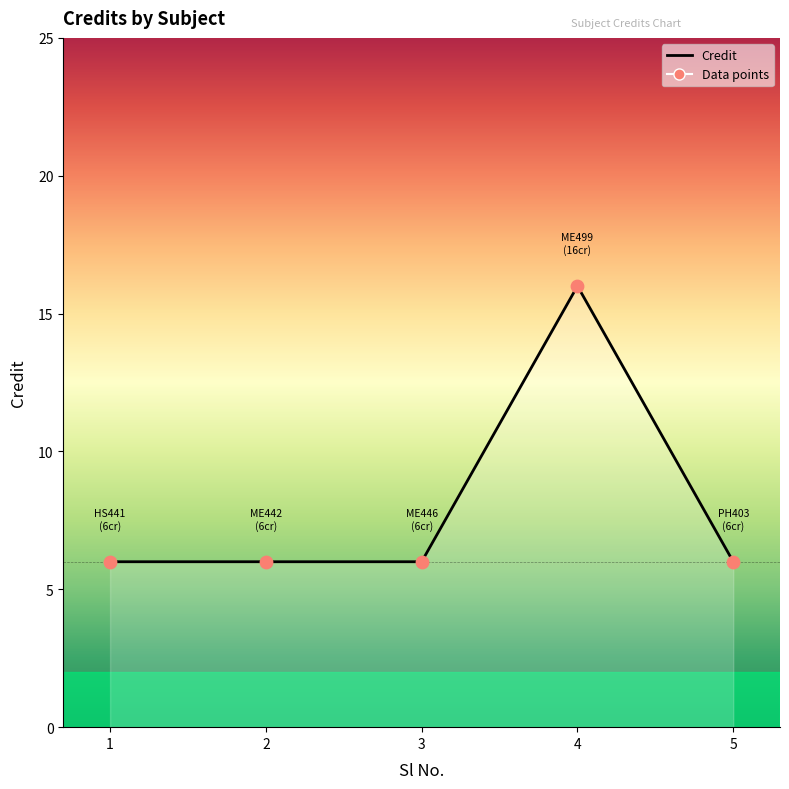

Between 5 and 2, which is larger?

5